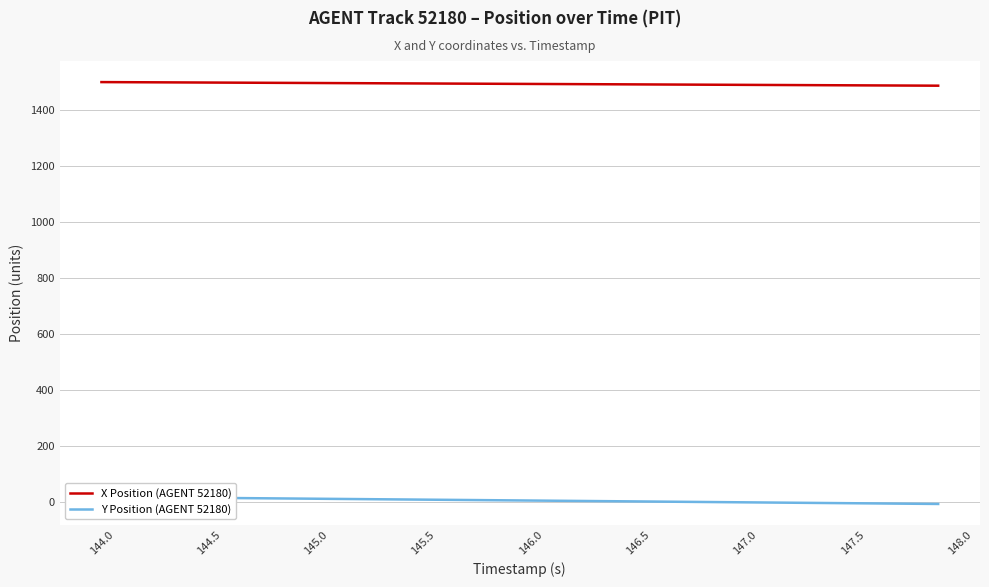

What is the maximum value for Y Position (AGENT 52180)?

16.8